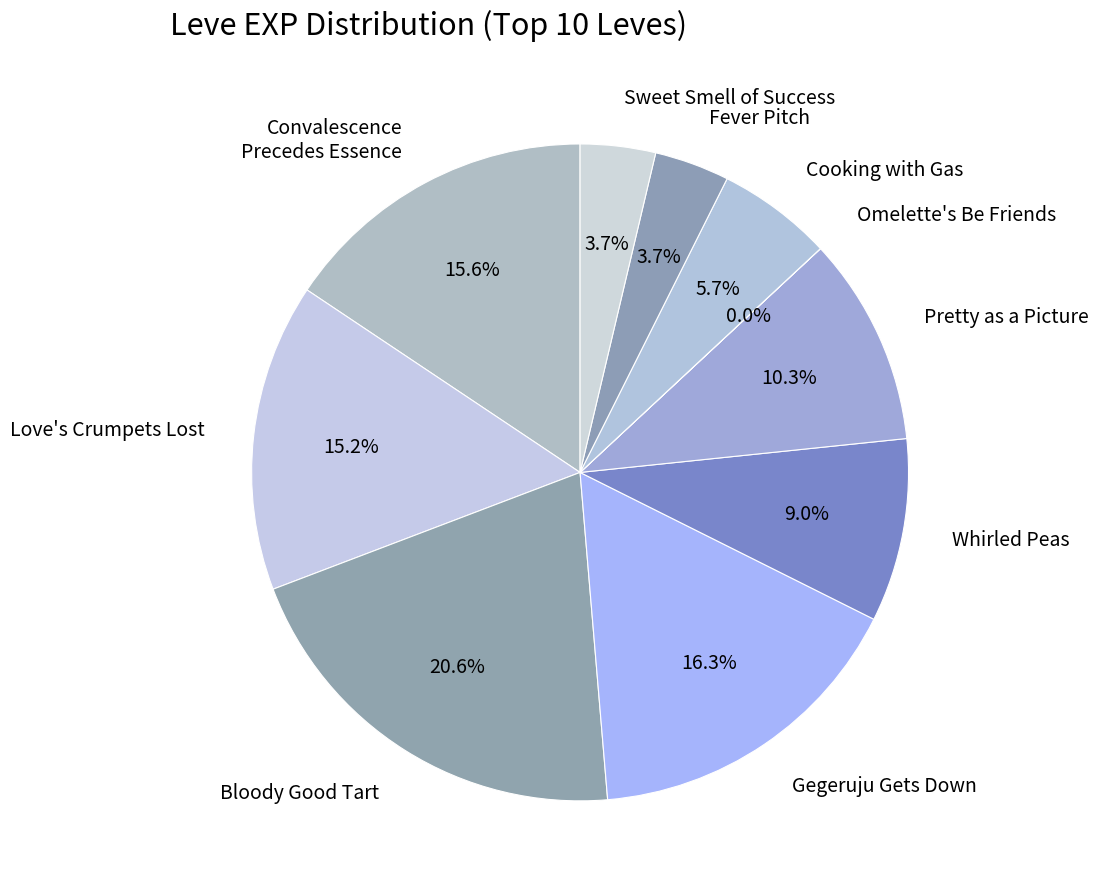

Which slice is the largest?

Bloody Good Tart